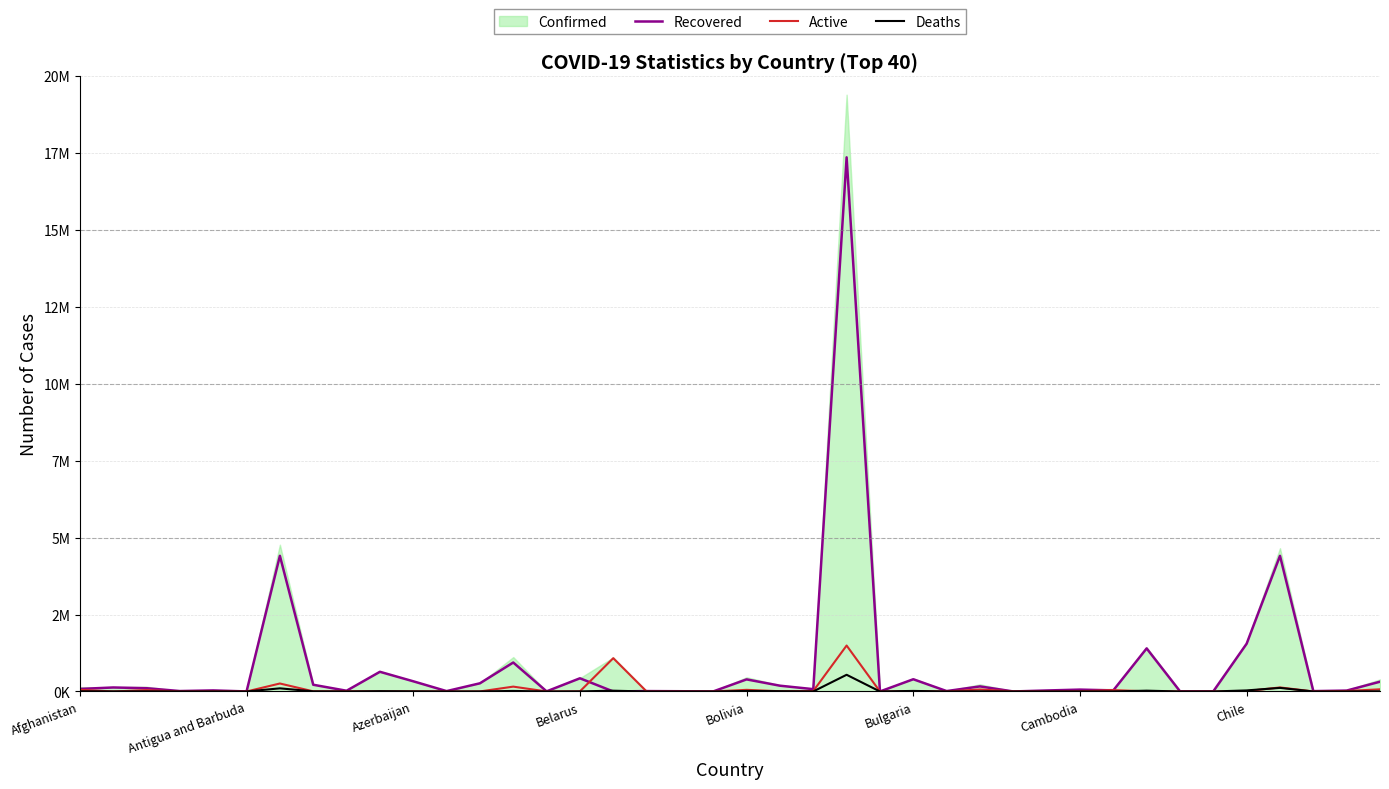

How many values in the Recovered series exceed 75782?

19